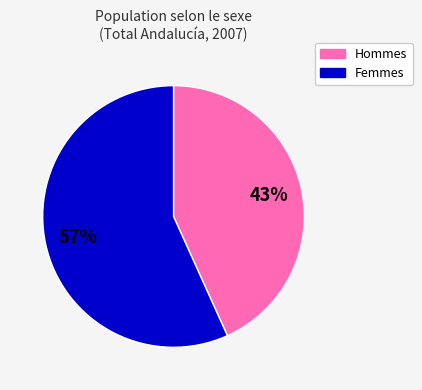

How many slices are in this pie chart?

2